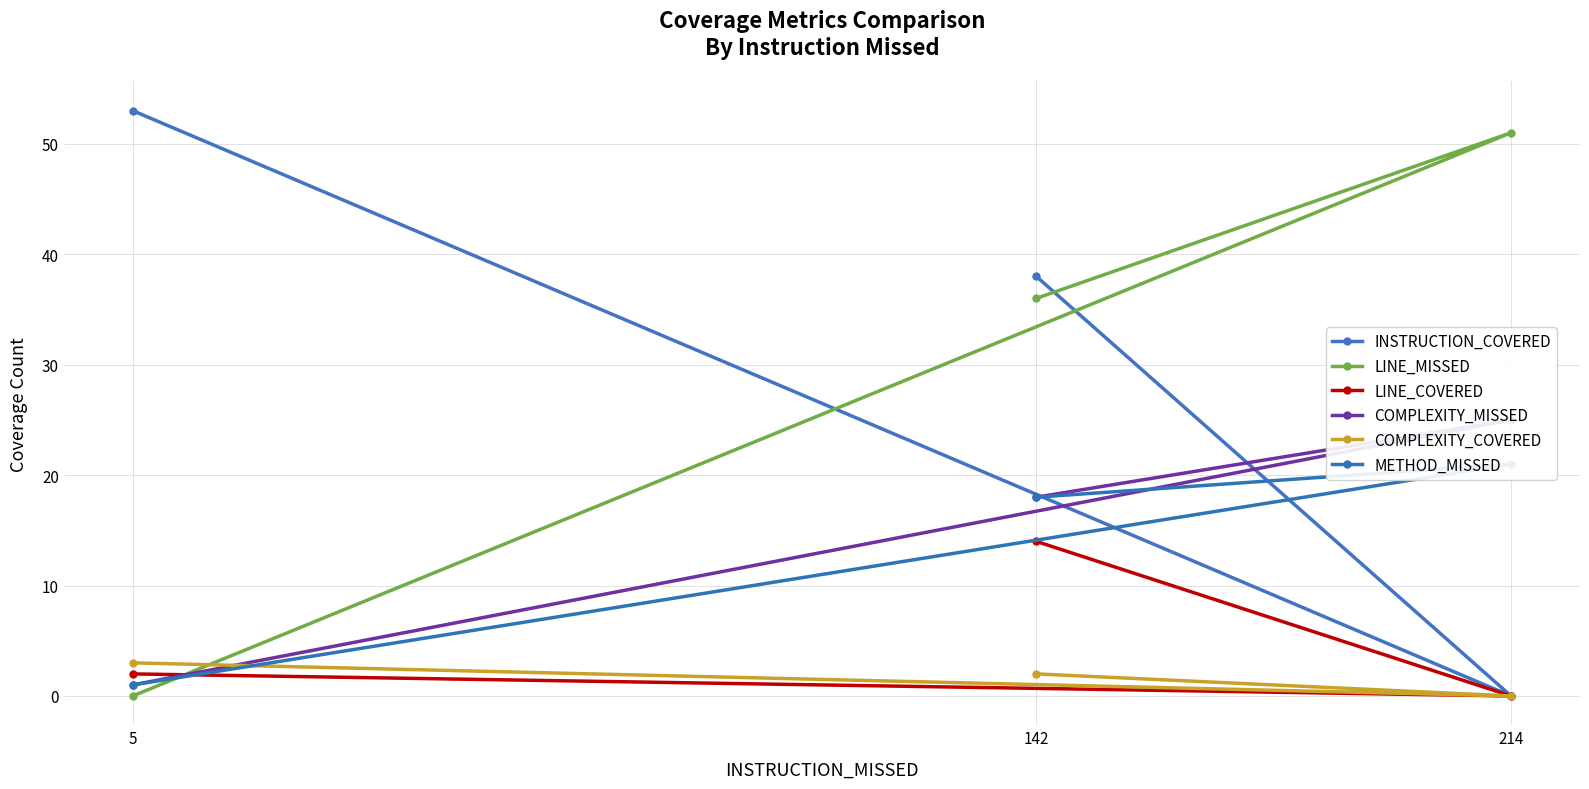

How many lines are shown in the chart?

6